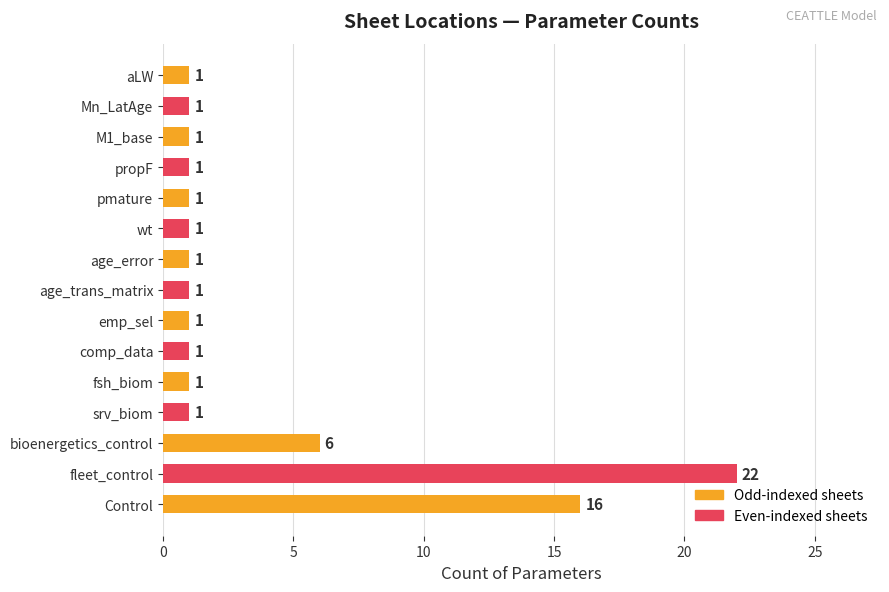

What is the maximum value shown in the chart?

22